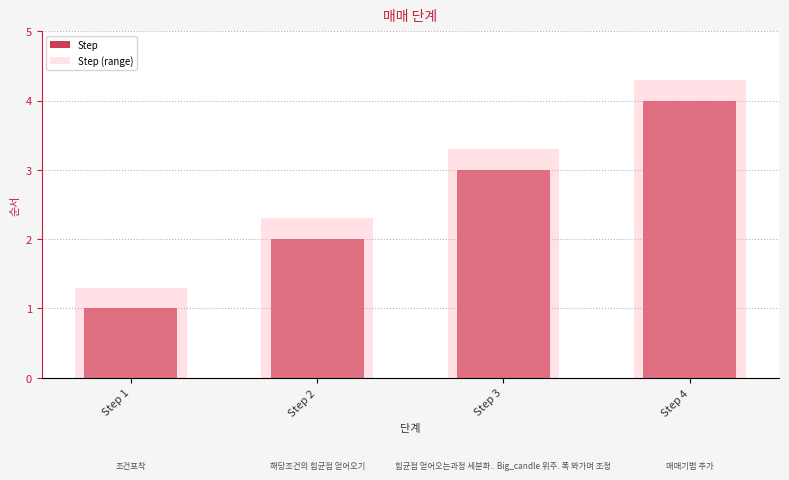

What is the difference between the Step (range) values at Step 1 and Step 3?

2.0